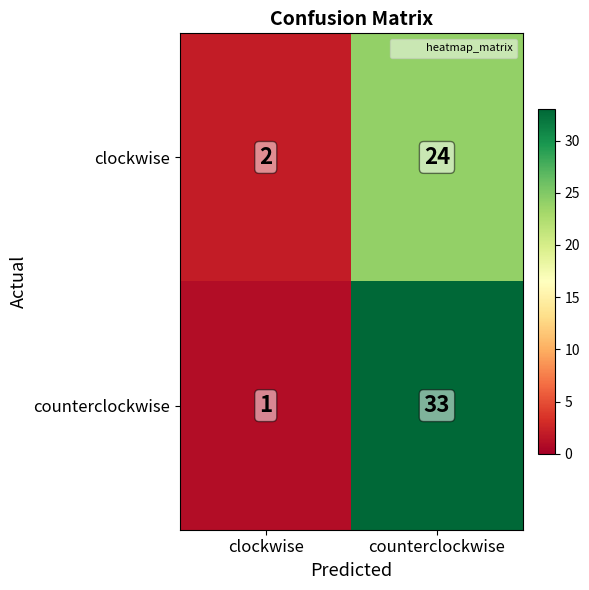

What is the difference between the clockwise values at clockwise and counterclockwise?

22